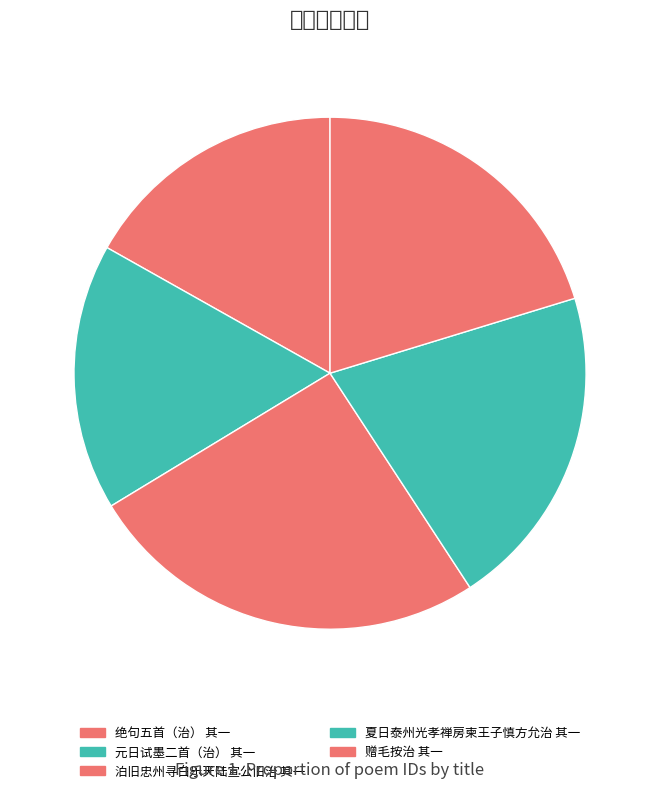

Is 元日试墨二首（治） 其一 the majority of the pie?

No